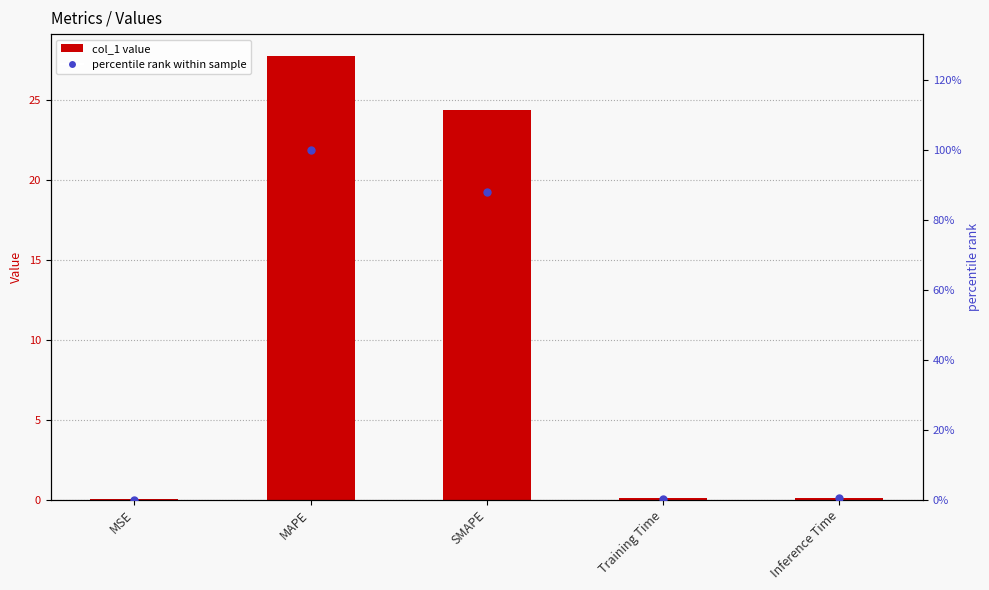

At which category is the sum across all series the highest?

MAPE